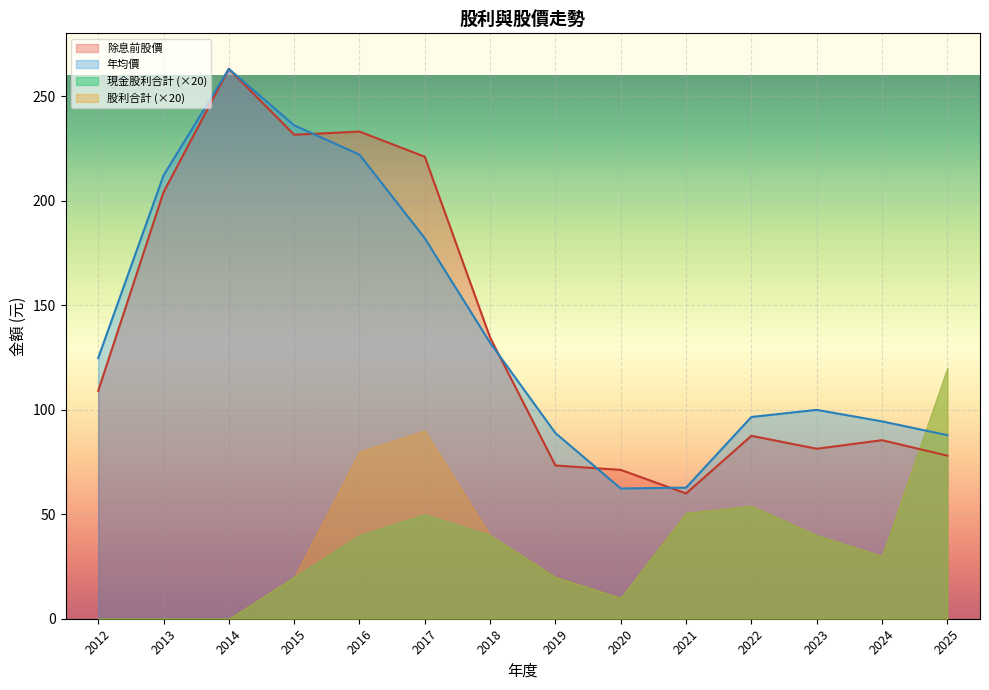

The 年均價 series shows 99.9 at 2023. True or false?

True